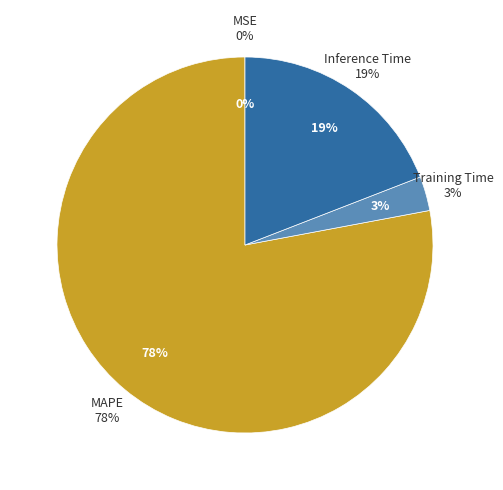

Is there a majority slice in this chart?

Yes